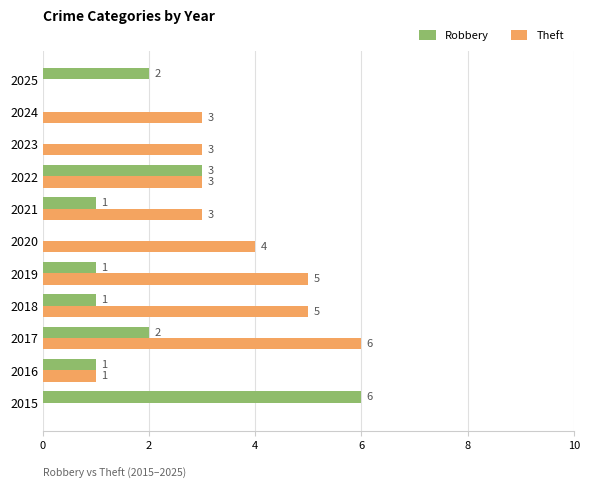

Which series has the largest total across all categories?

Theft